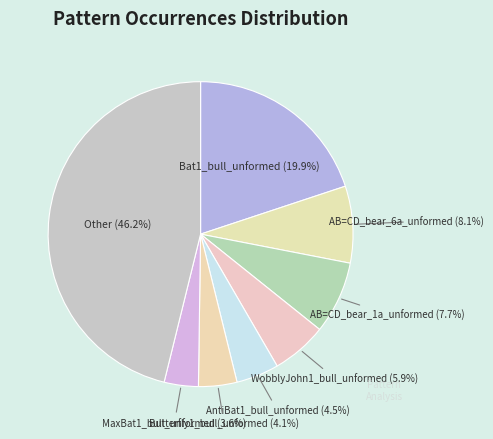

What percentage is NOT represented by Butterfly1_bull_unformed?

95.9%